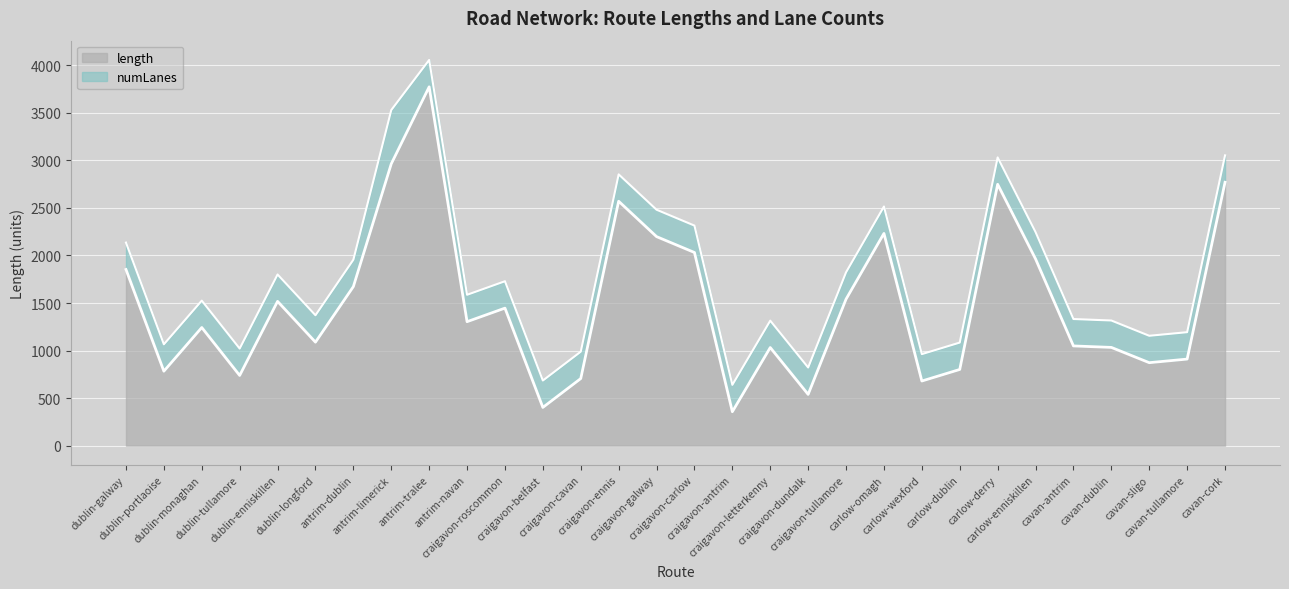

At which label is the value closest to 2065?

craigavon-carlow